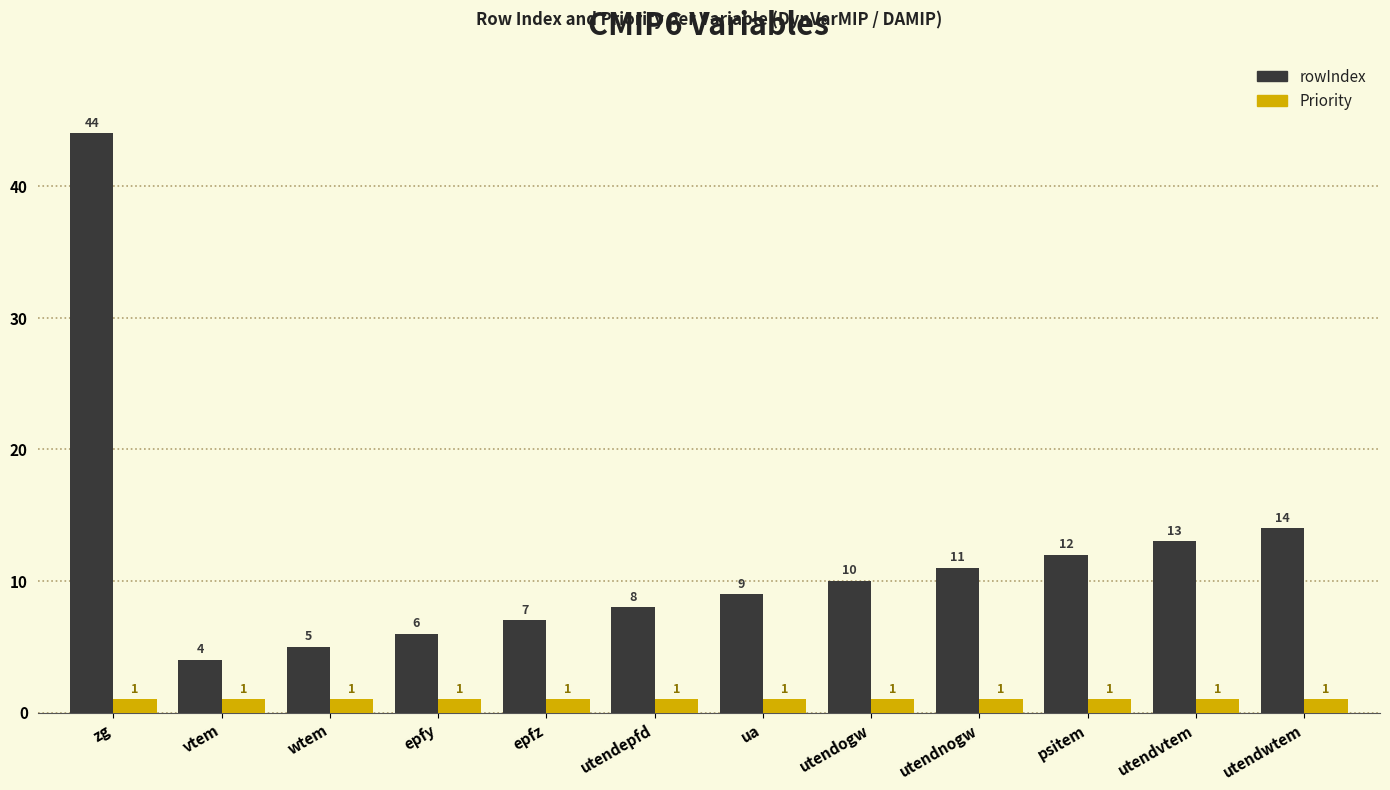

What is the difference between the highest and lowest values at utendnogw?

10